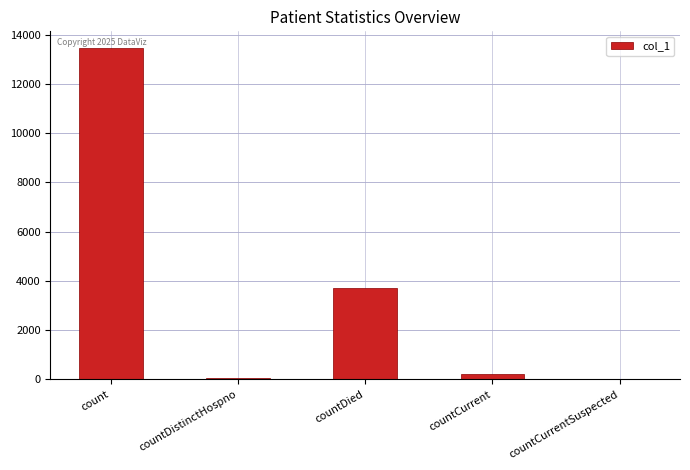

The value at countDied is 1187. True or false?

False